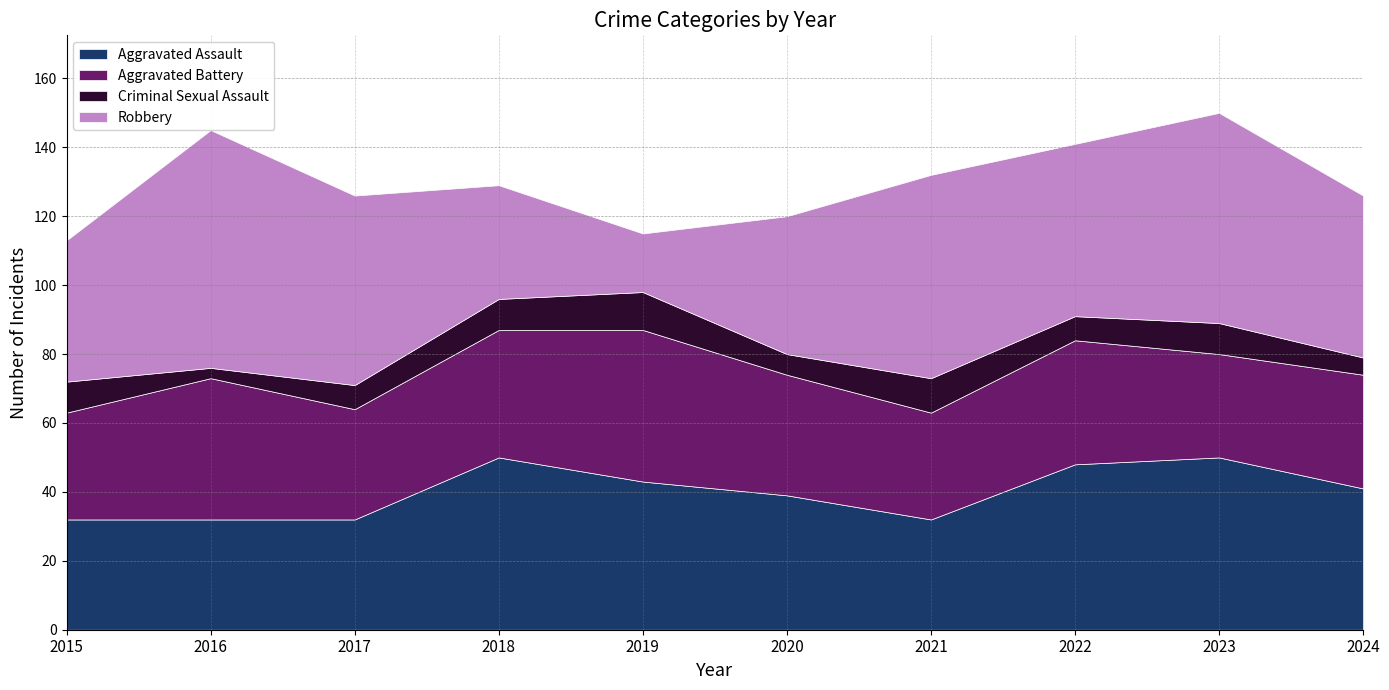

How many interior local valleys does the Aggravated Battery series have?

3